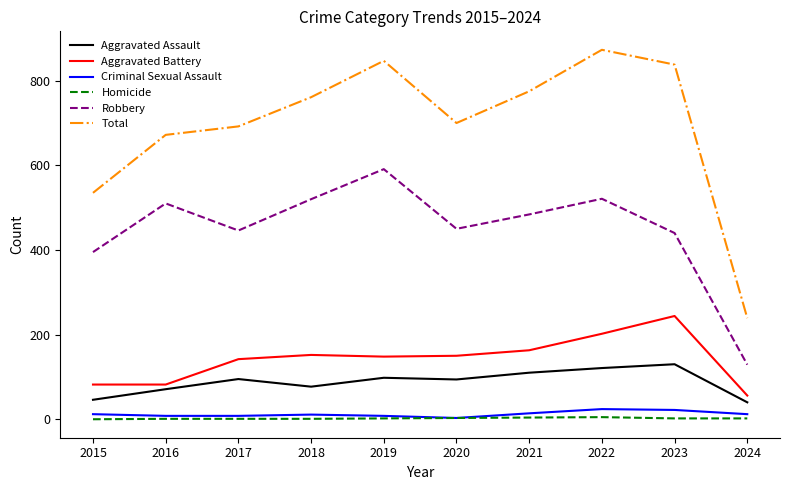

At which category does the chart reach its peak across all series?

2022